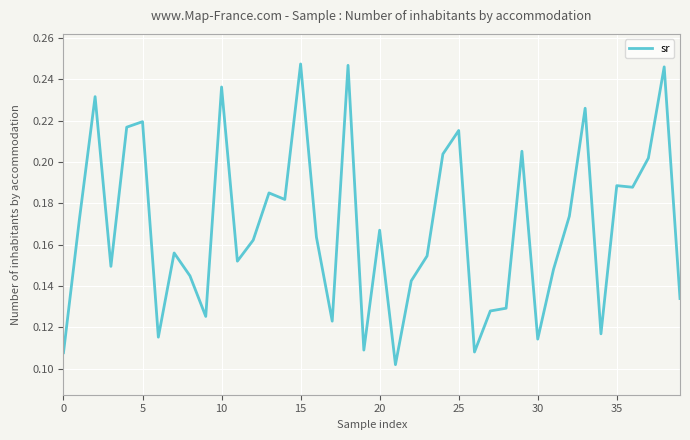

What is the label of the 12th point from the left?

11